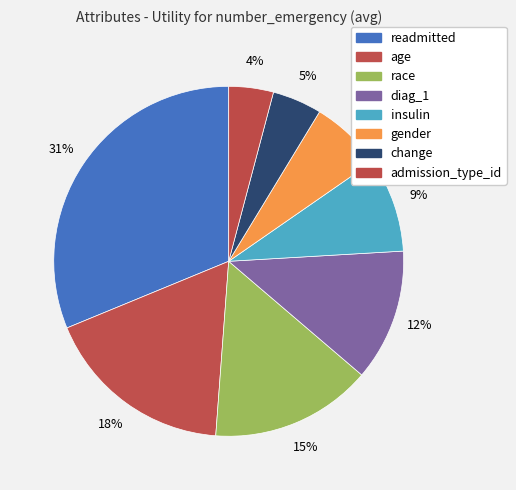

To the nearest percent, what percentage of the pie is insulin?

9%